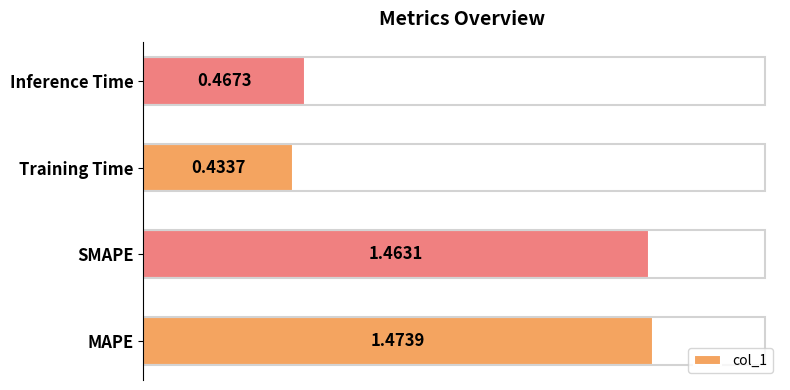

Rank the categories by value from highest to lowest.

MAPE, SMAPE, Inference Time, Training Time